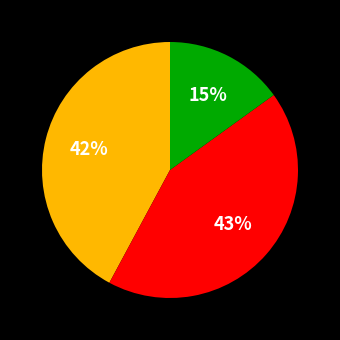

Is there a majority slice in this chart?

No